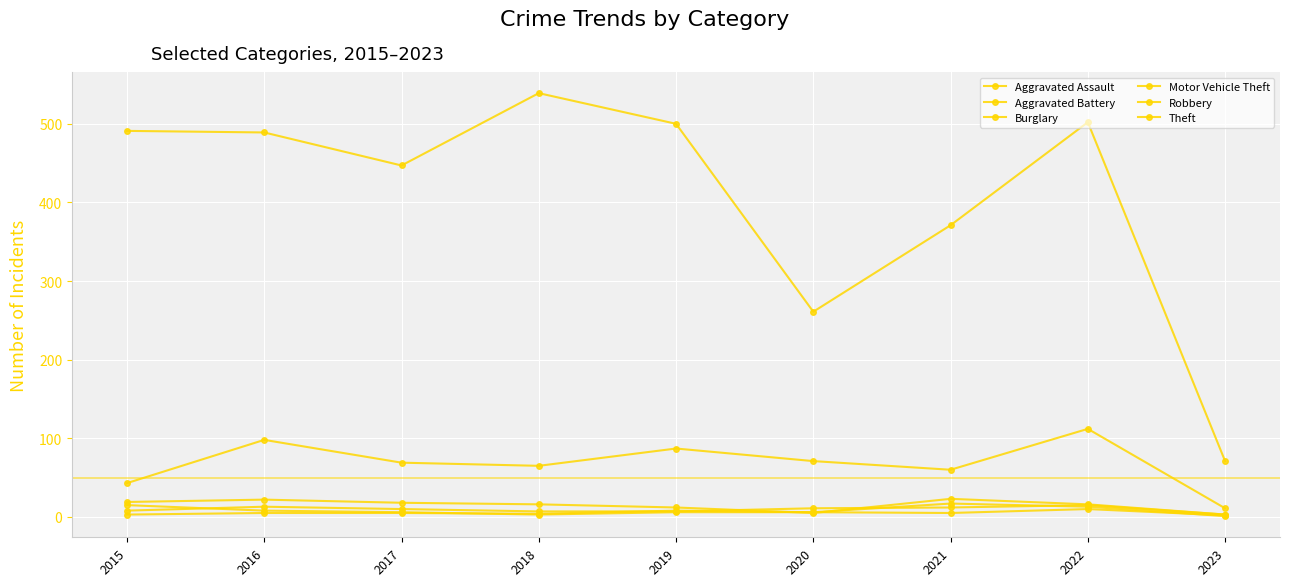

How many categories are shown in the chart?

9